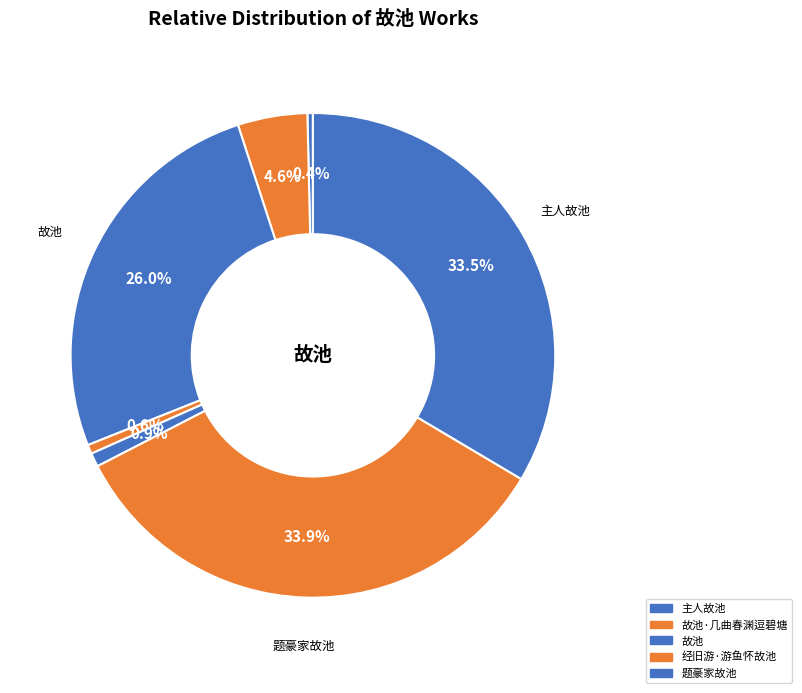

How many slices are in this pie chart?

7